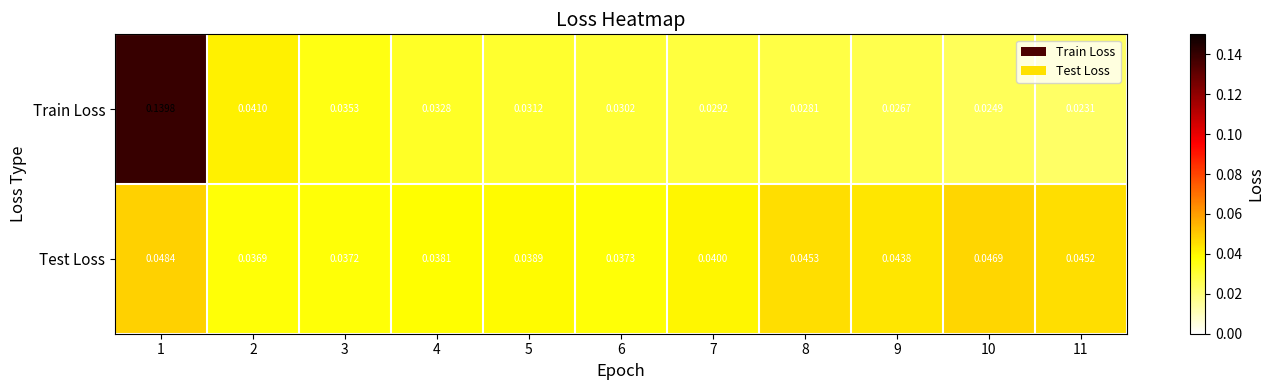

Rank the series at 9 from highest to lowest value.

Test Loss, Train Loss